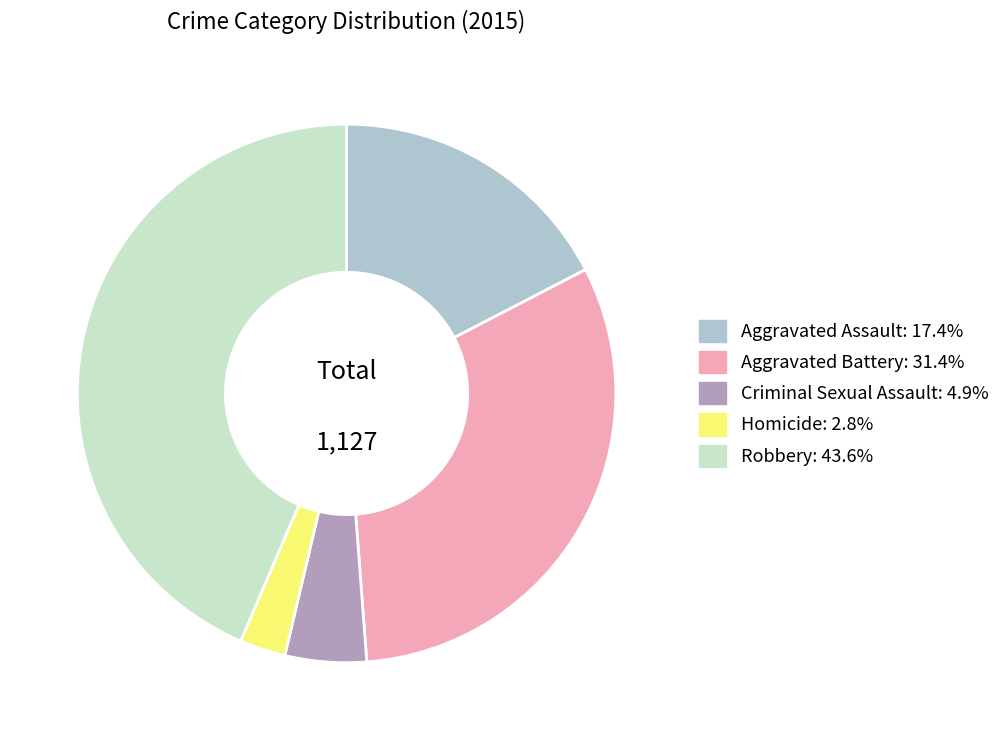

Which has a higher value, Homicide or Criminal Sexual Assault?

Criminal Sexual Assault